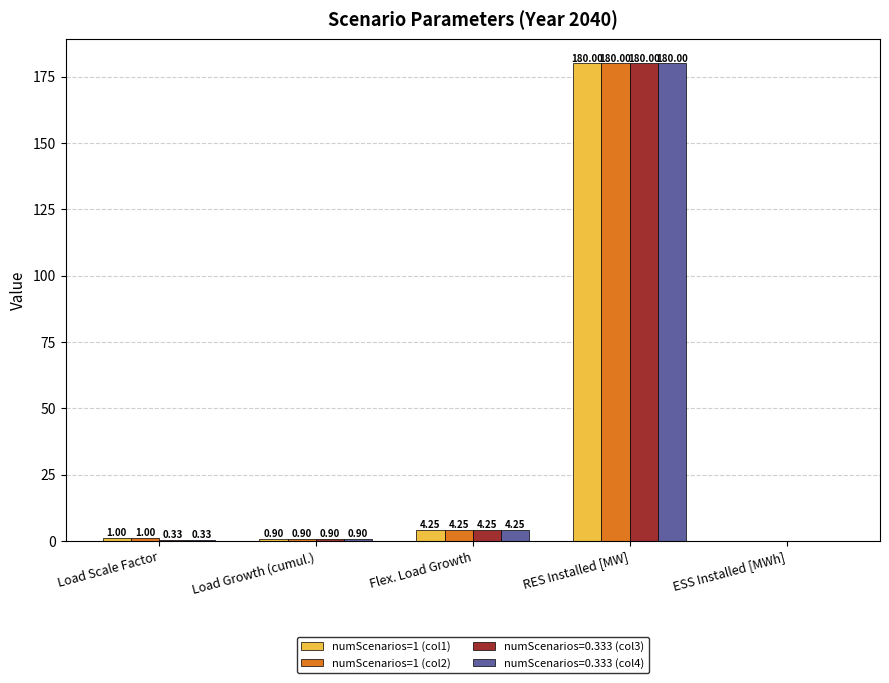

At which category is the sum across all series the highest?

RES Installed [MW]